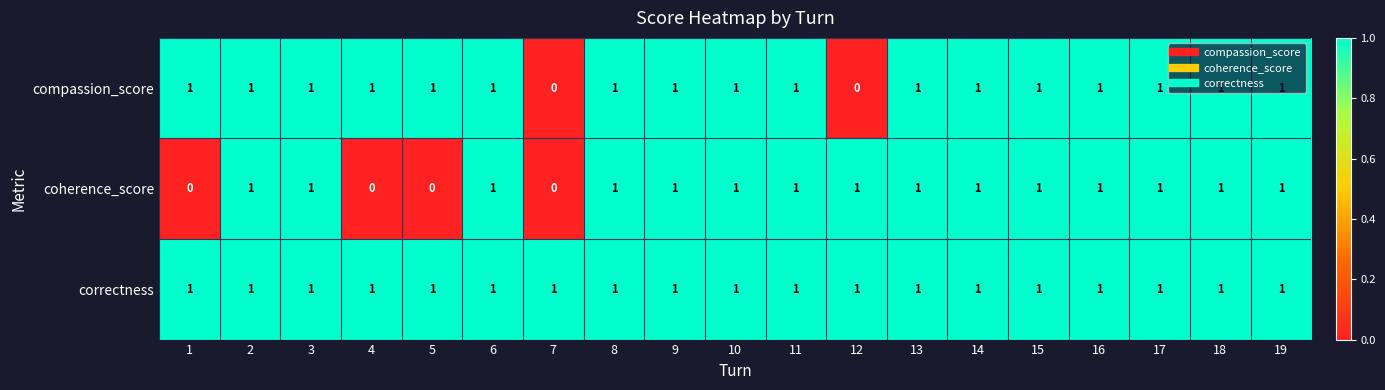

What is the total value across all series at 18?

3